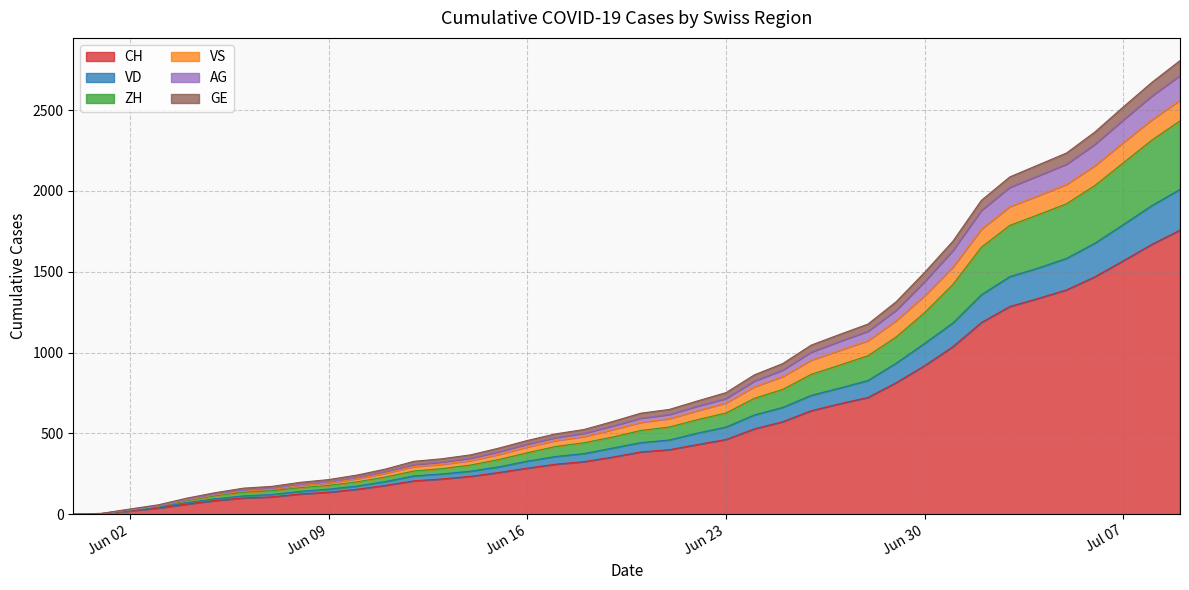

True or false: AG and CH cross at least once.

False